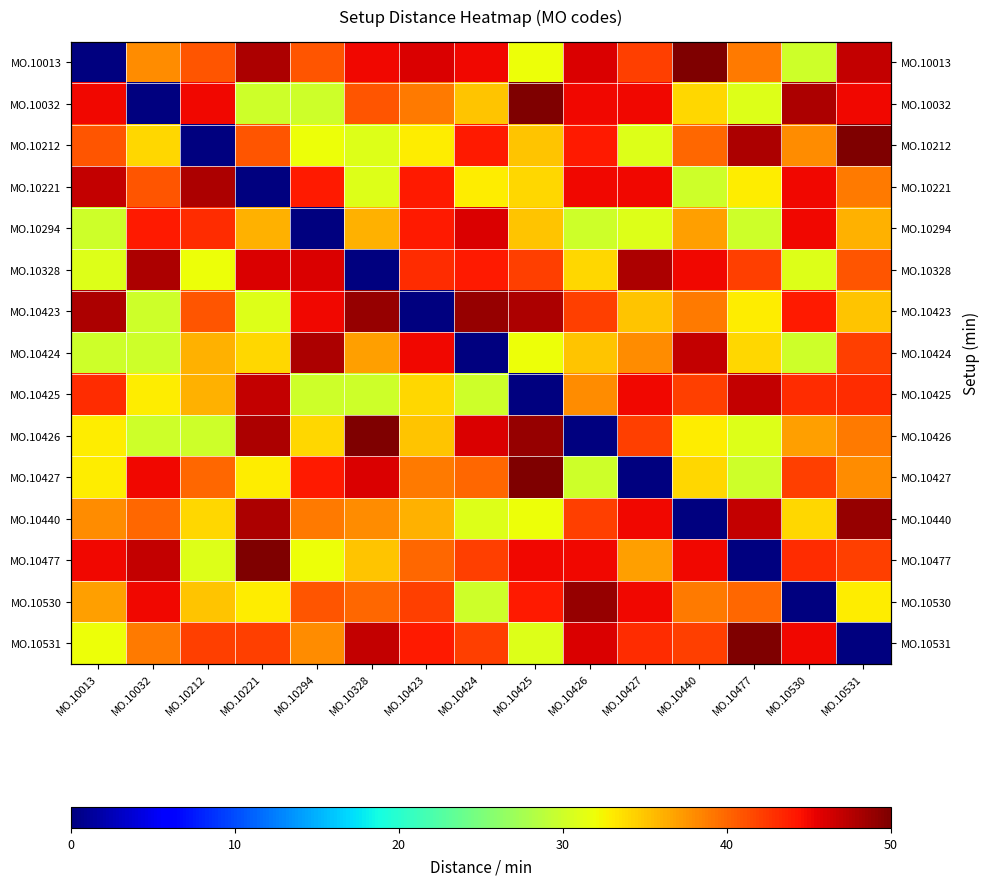

Rank the series at MO.10424 from highest to lowest value.

MO.10423, MO.10294, MO.10426, MO.10013, MO.10212, MO.10328, MO.10477, MO.10531, MO.10427, MO.10032, MO.10221, MO.10440, MO.10425, MO.10530, MO.10424